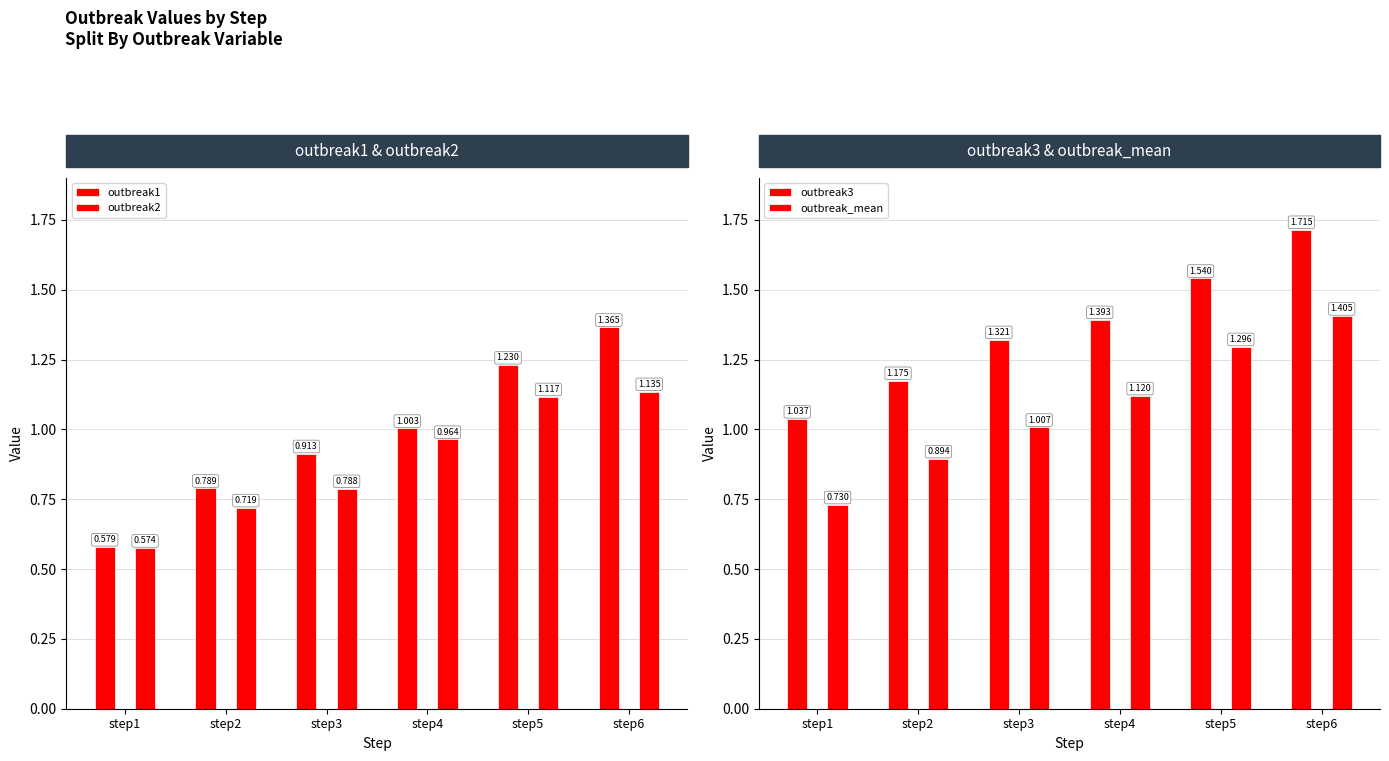

What is the approximate value of outbreak3 at step4?

1.4